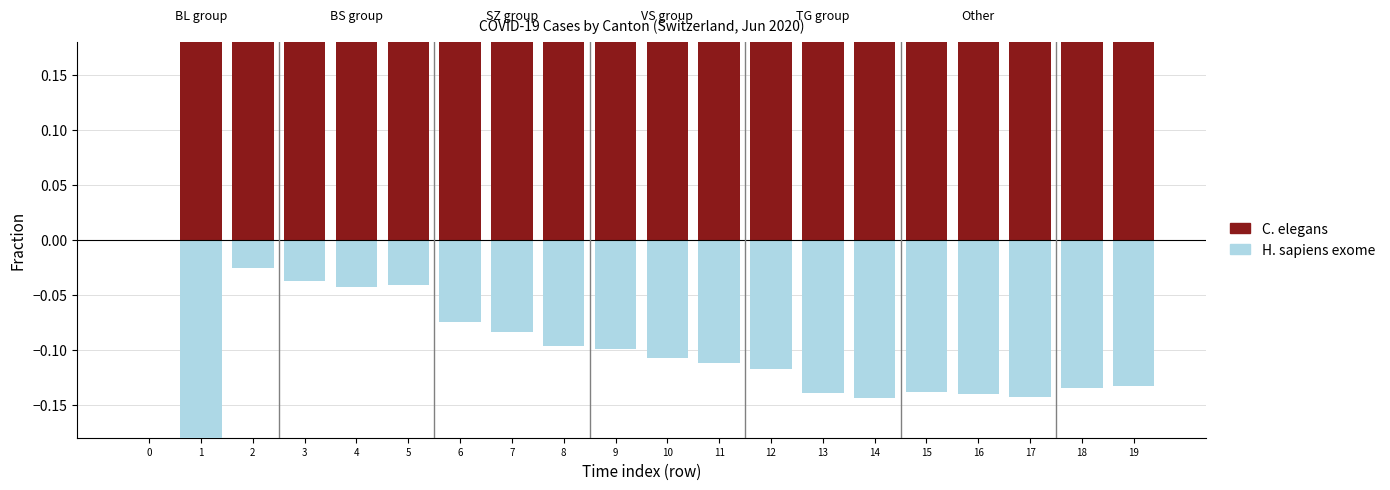

What is the value of the C. elegans bar at the 9th from the left?

0.9